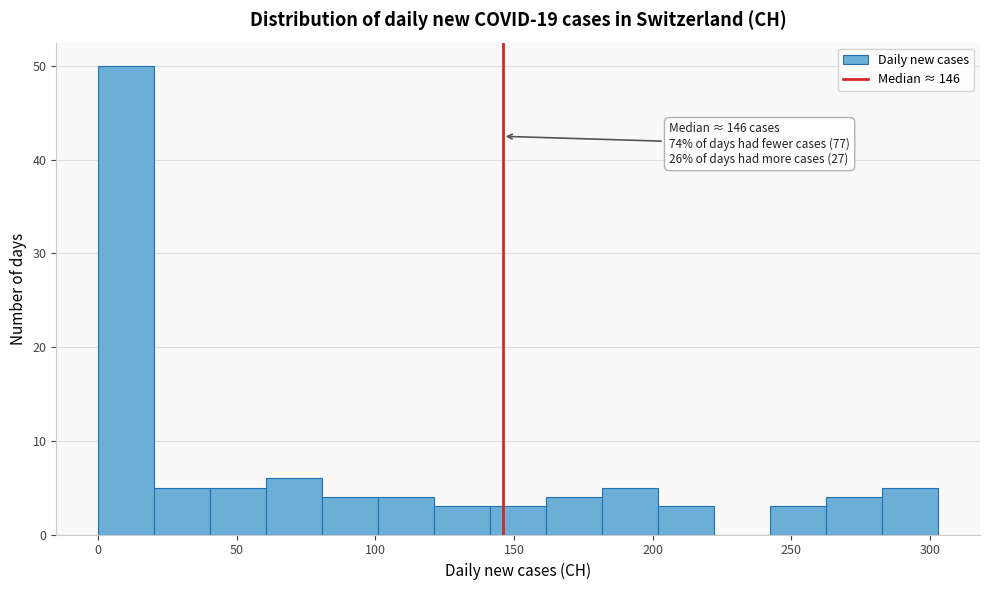

Which range on the x-axis has the tallest bar?

0 to 20